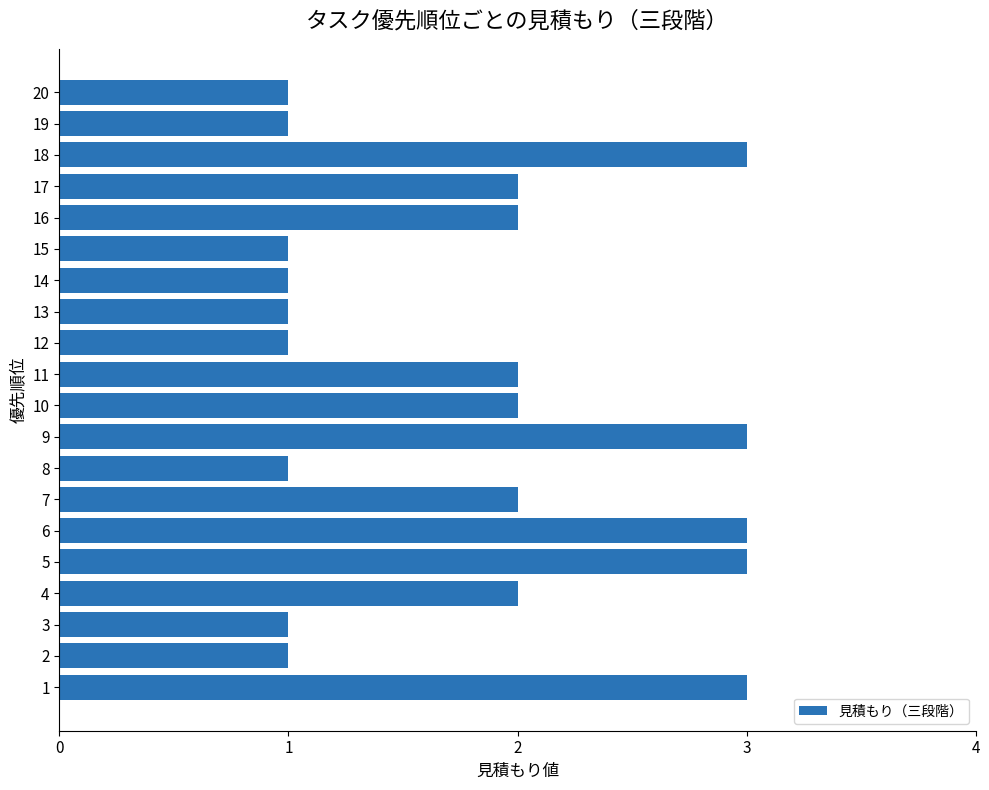

What is the sum of all values?

36